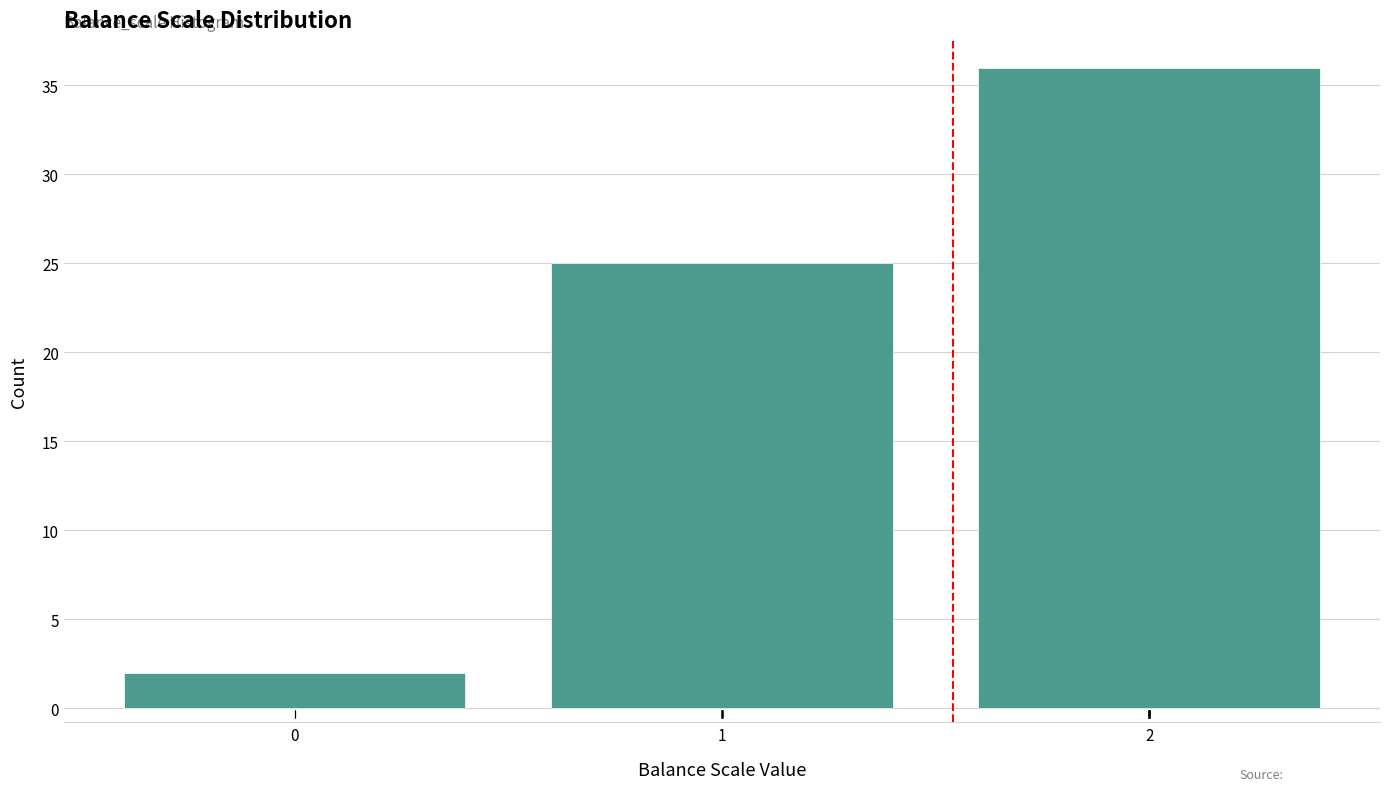

Reading left to right, transcribe all the data shown in this chart.

0=2	1=25	2=36